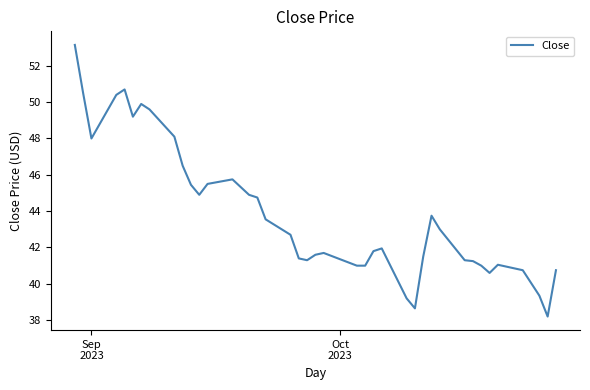

What is the minimum value shown in the chart?

38.2